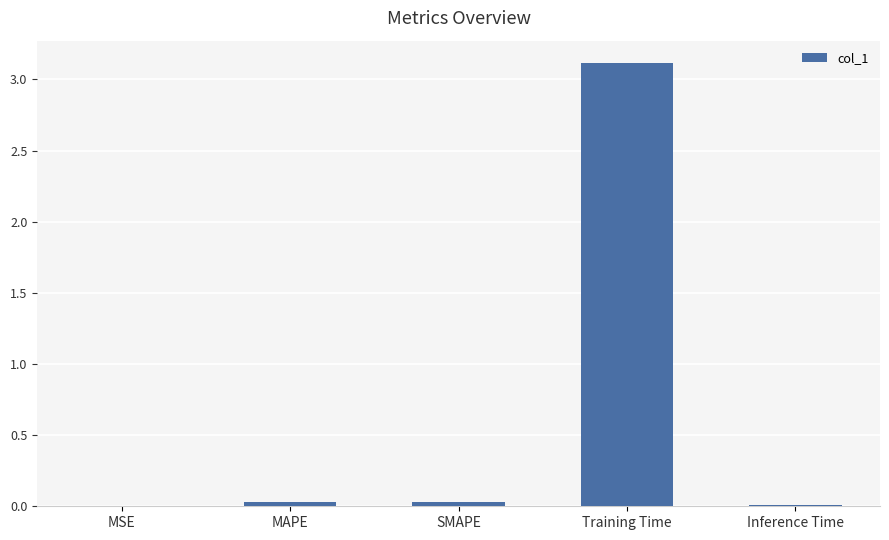

What is the approximate value at Training Time?

3.1